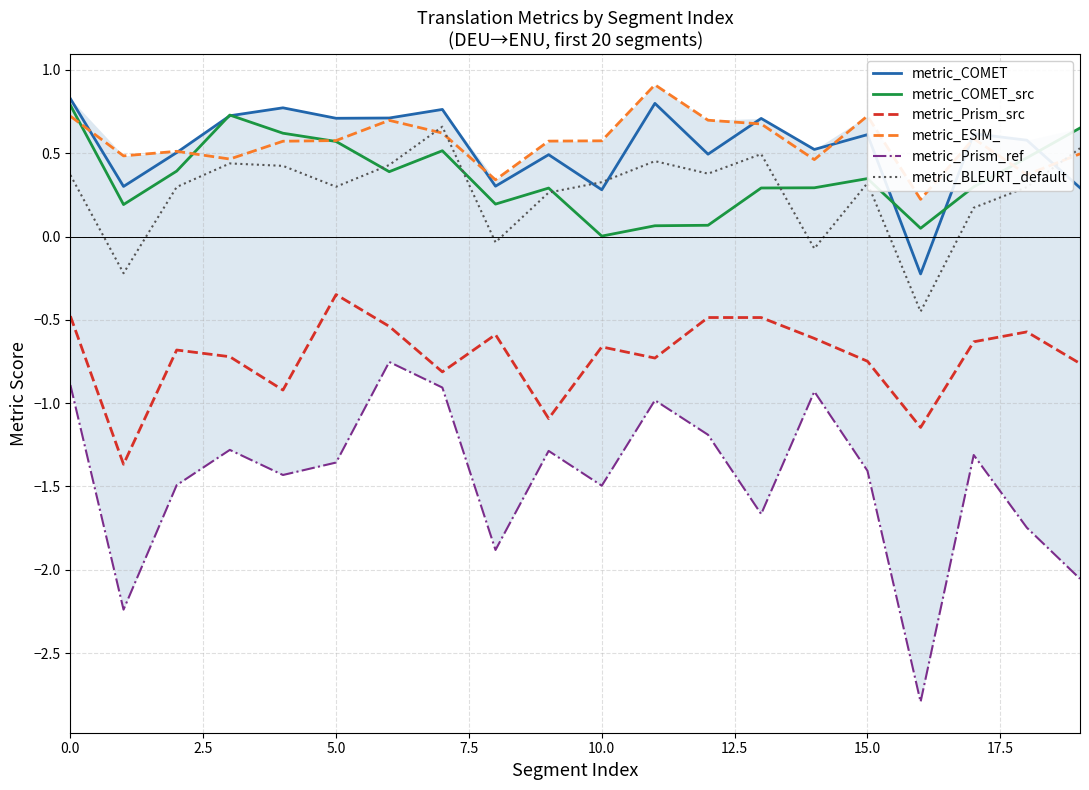

True or false: metric_ESIM_ has a value of 0.3 at 15.0.

False